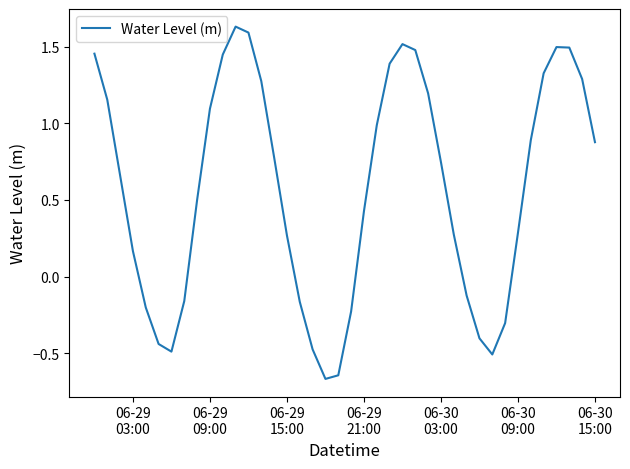

How many negative values are there?

13